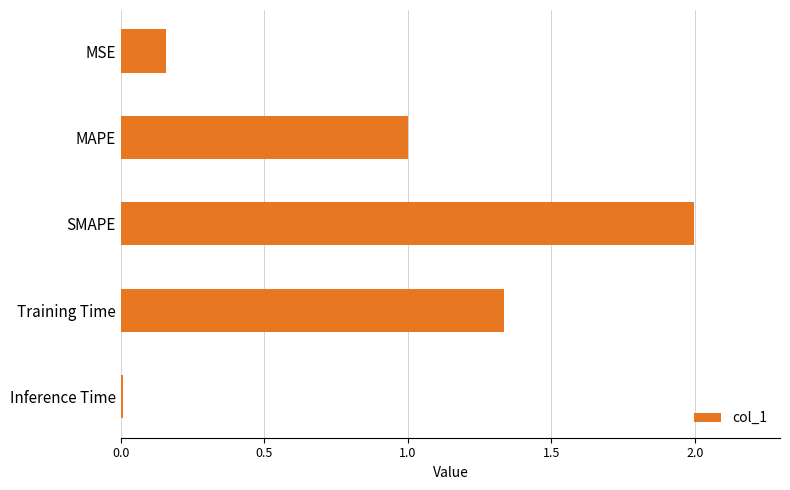

What is the sum of all values?

4.5